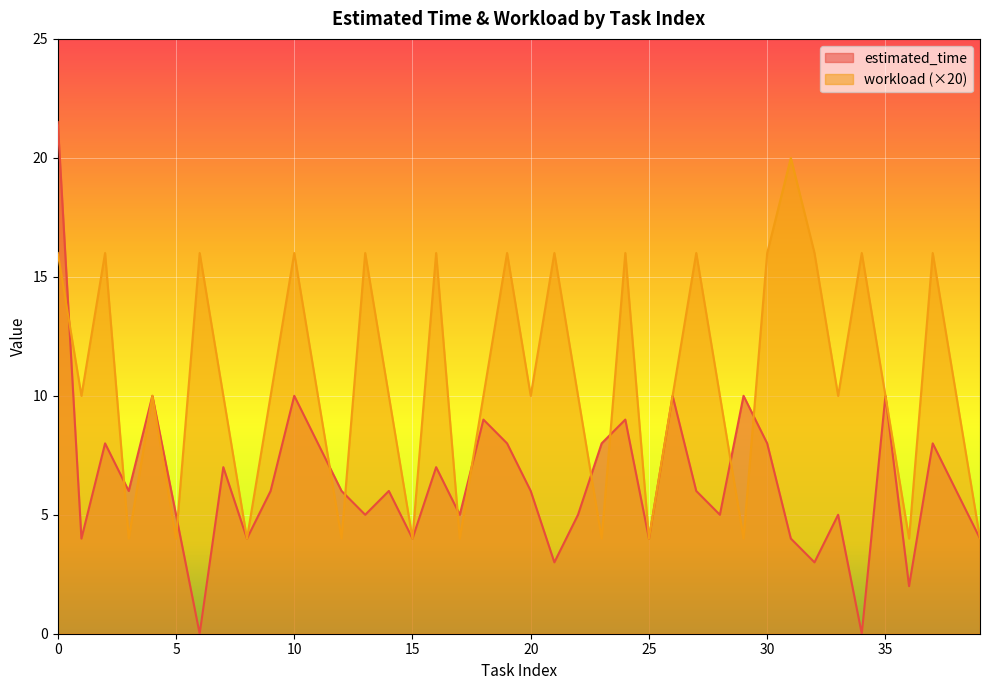

Which category has the highest value in the workload series?

31